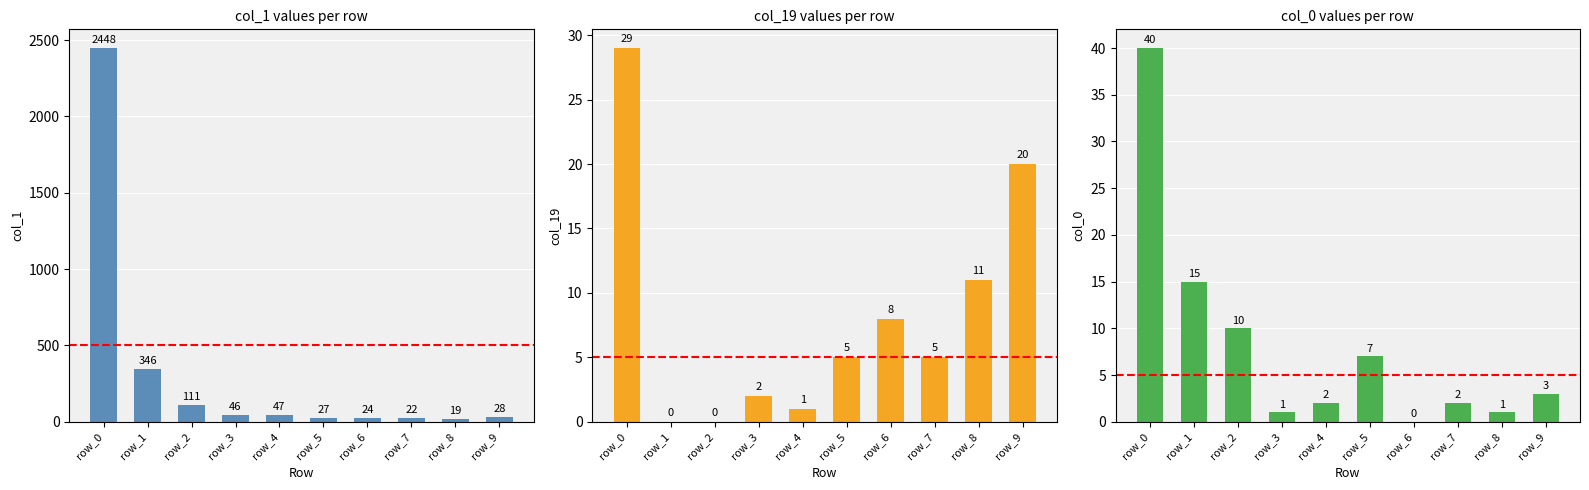

Reading right to left, transcribe all the data shown in this chart.

col_1: 28	19	22	24	27	47	46	111	346	2448
col_19: 20	11	5	8	5	1	2	0	0	29
col_0: 3	1	2	0	7	2	1	10	15	40